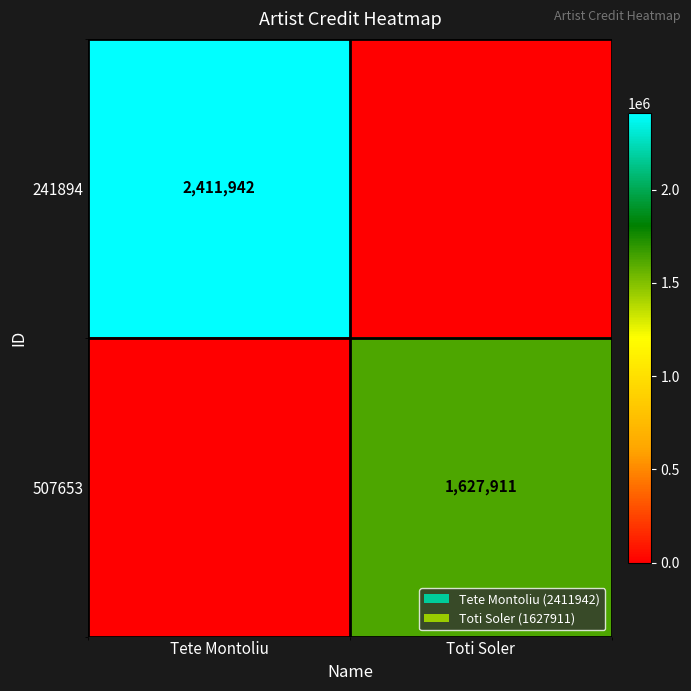

Is the value of 241894 at Tete Montoliu greater than the value of 507653 at Toti Soler?

Yes